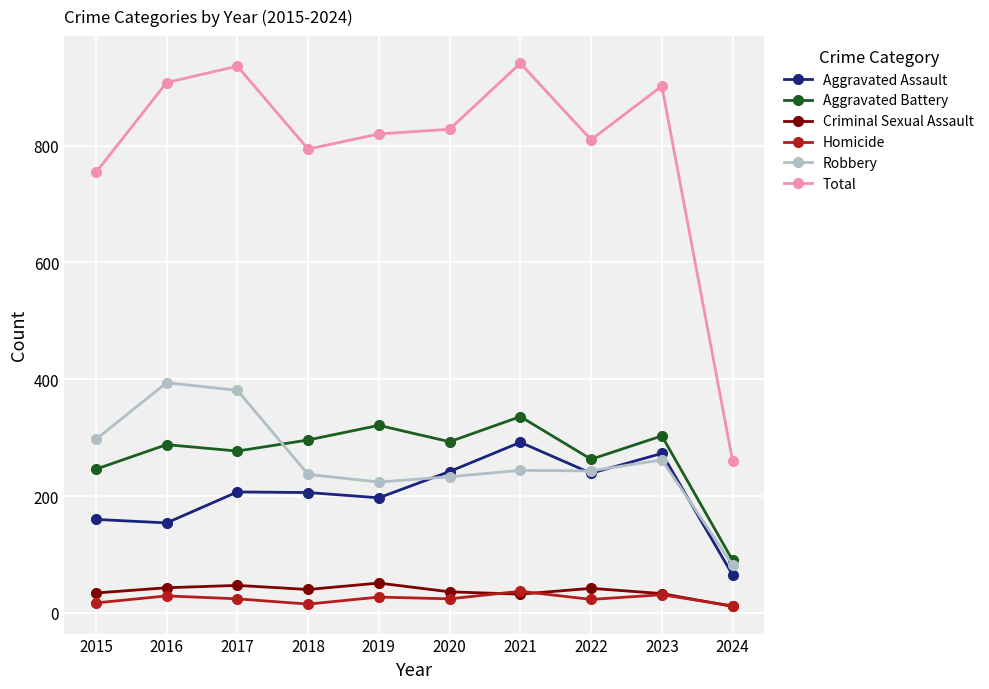

Between which two adjacent categories do Robbery and Aggravated Assault first intersect?

2019 and 2020